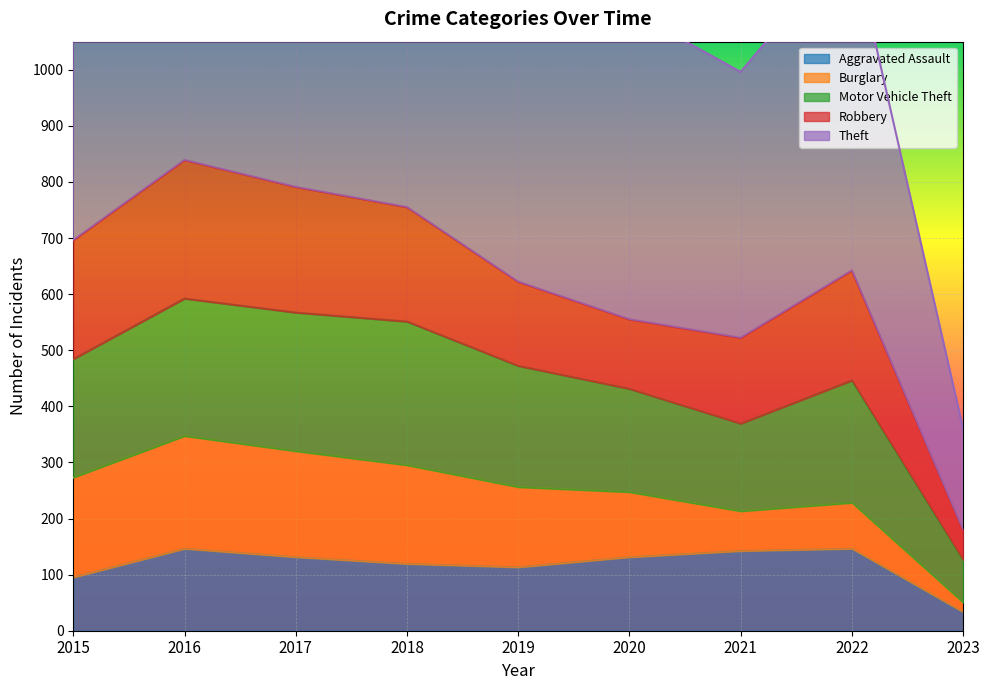

True or false: Aggravated Assault and Motor Vehicle Theft intersect in this chart.

False